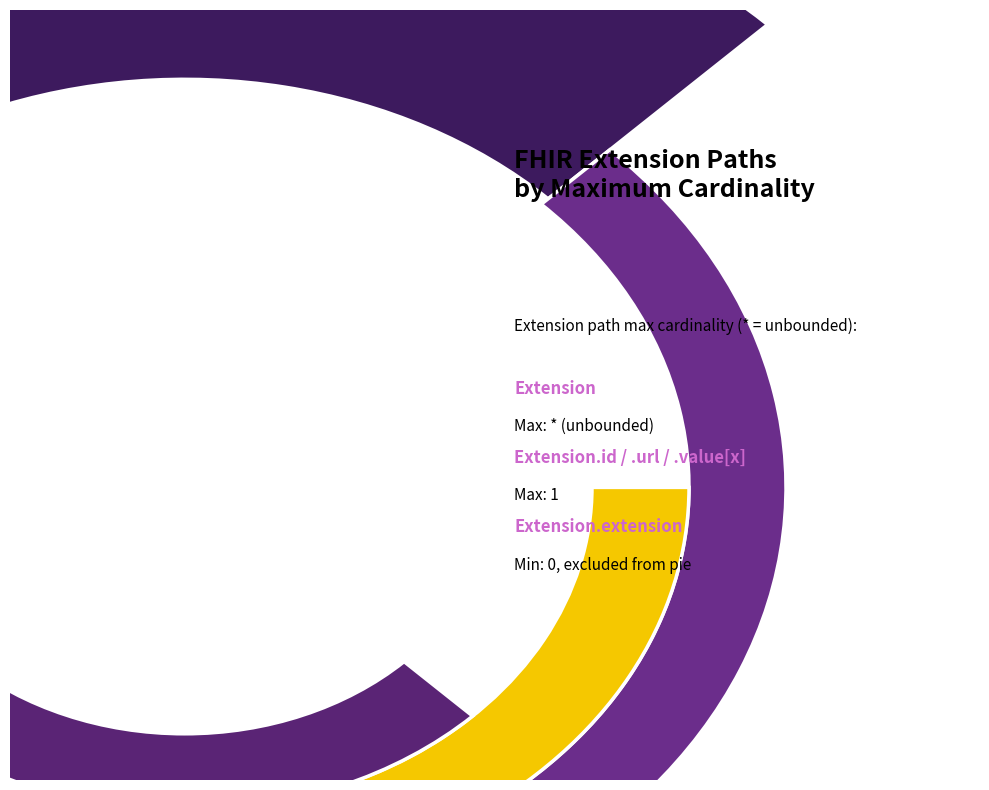

The Extension.id slice represents 37% of the pie. True or false?

False